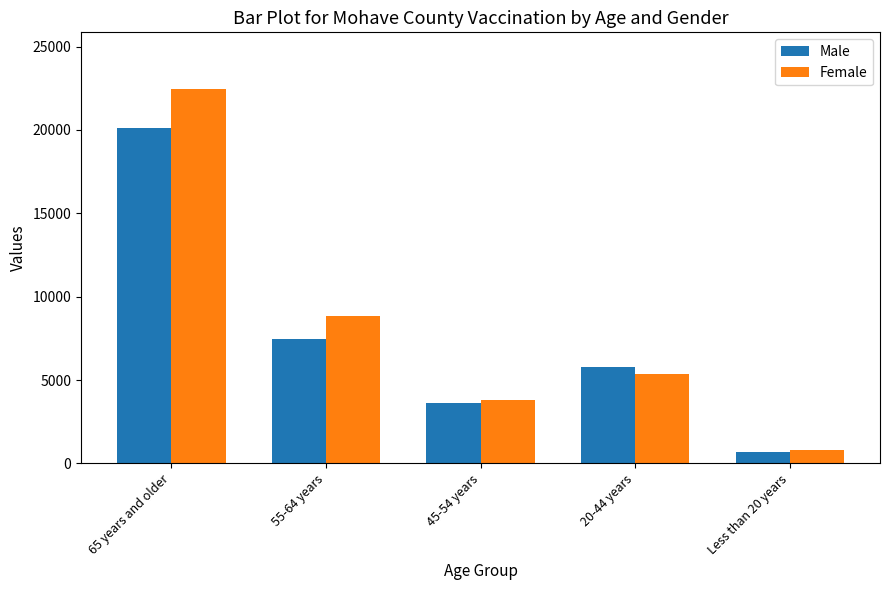

Which series has the widest spread of values?

Female